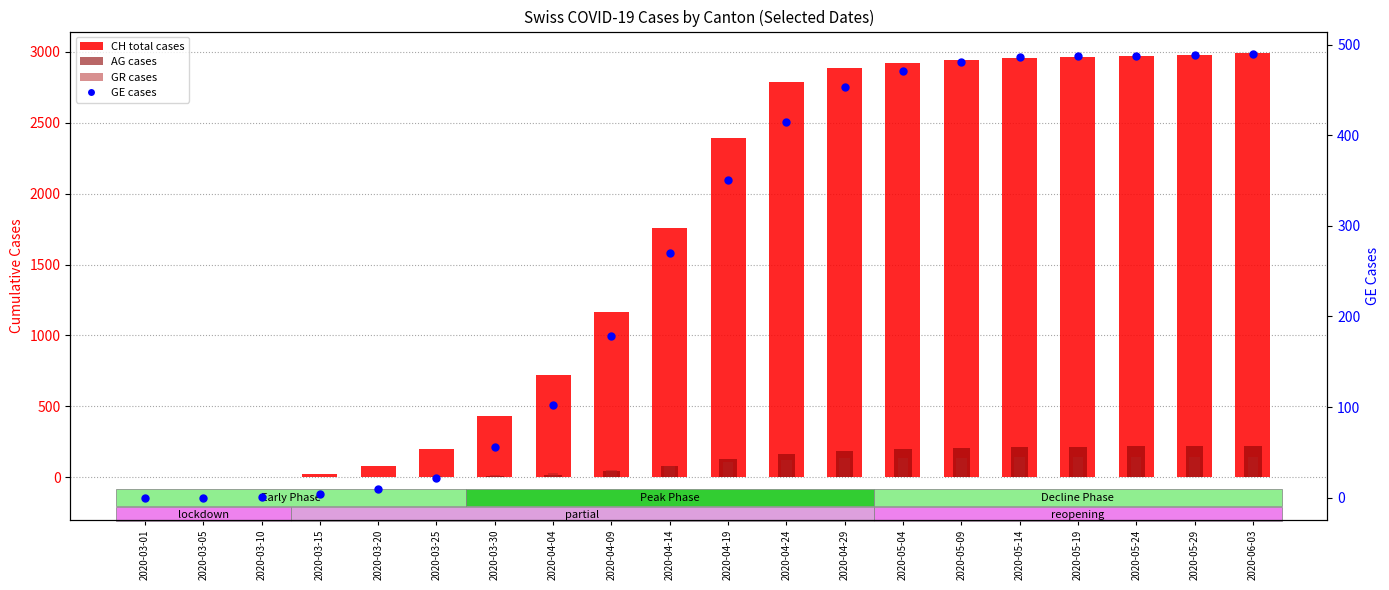

Is the value of GR cases at 2020-04-09 greater than the value of GE cases at 2020-05-24?

No